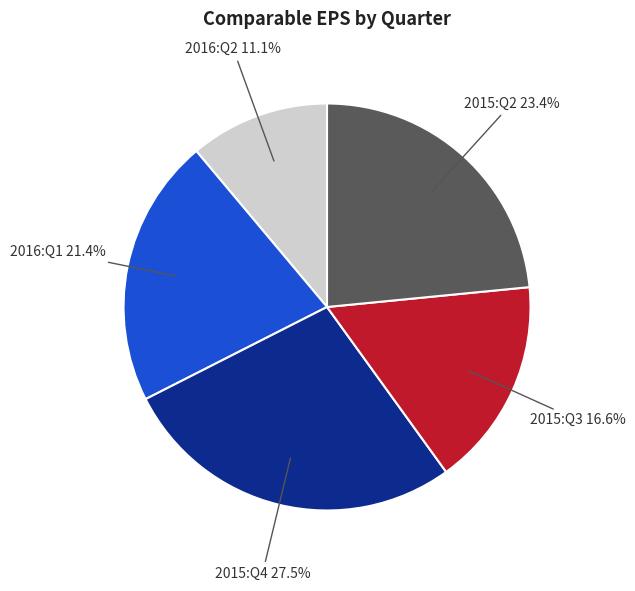

Is there any slice that represents more than half of the pie?

No